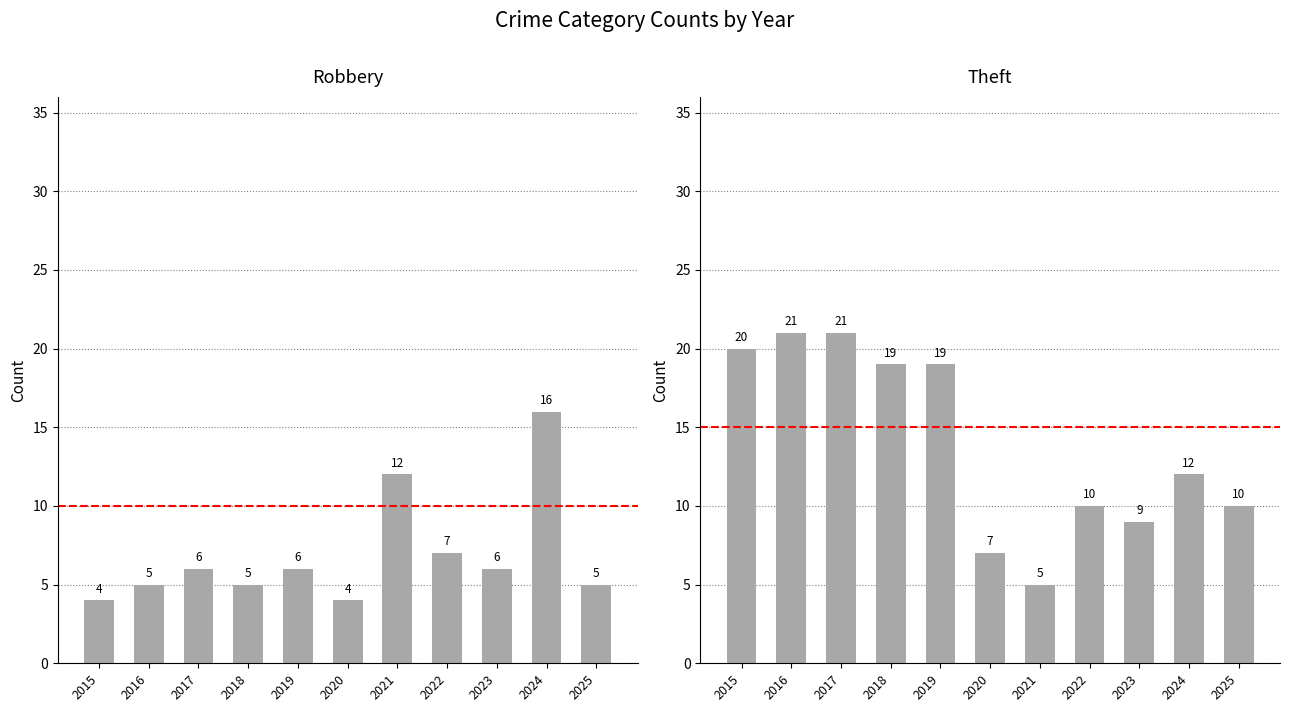

Reading left to right, extract all data points from this chart.

Robbery: 2015=4	2016=5	2017=6	2018=5	2019=6	2020=4	2021=12	2022=7	2023=6	2024=16	2025=5
Theft: 2015=20	2016=21	2017=21	2018=19	2019=19	2020=7	2021=5	2022=10	2023=9	2024=12	2025=10